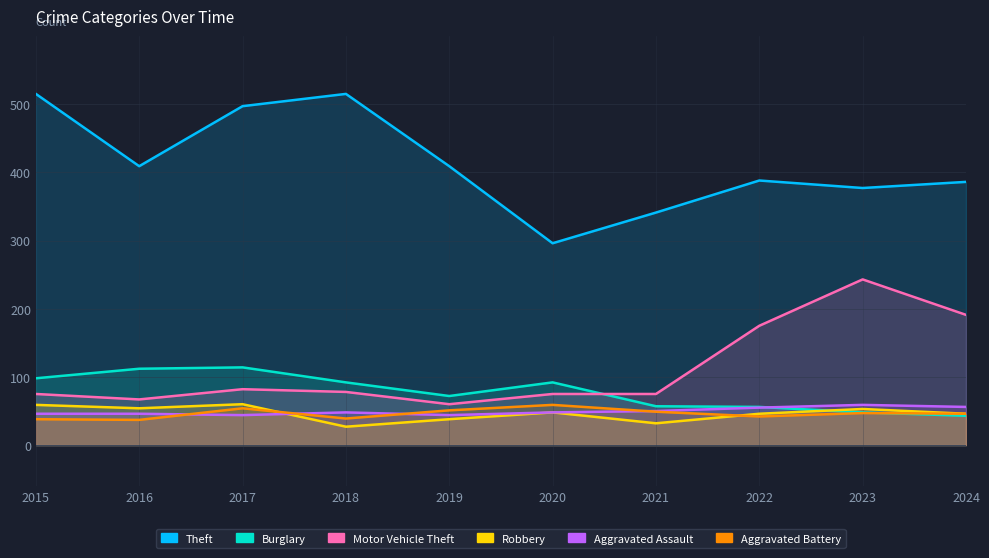

Reading left to right, extract all data points from this chart.

Theft: 515	409	497	515	409	296	341	388	377	386
Burglary: 98	112	114	92	72	92	57	56	48	43
Motor Vehicle Theft: 75	67	82	78	60	75	75	175	243	191
Robbery: 59	54	60	27	38	48	32	46	53	46
Aggravated Assault: 46	46	44	48	44	48	50	55	59	56
Aggravated Battery: 38	37	54	39	51	59	49	42	47	46